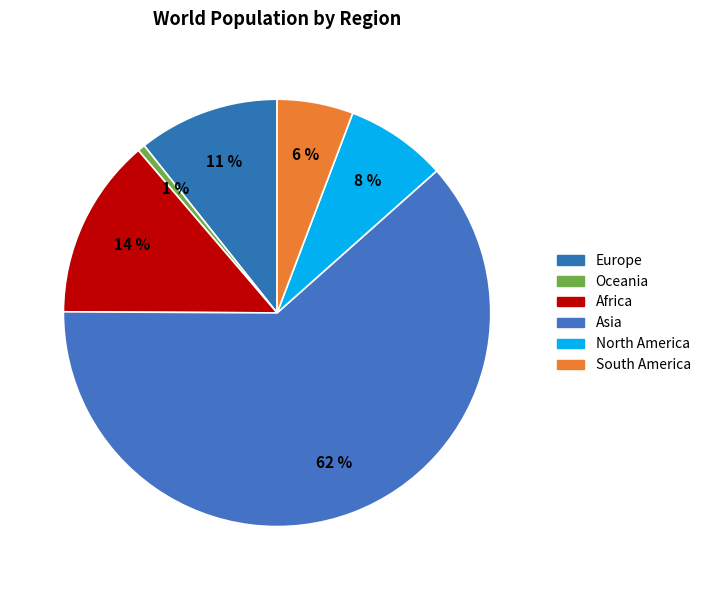

Does any single category account for the majority?

Yes